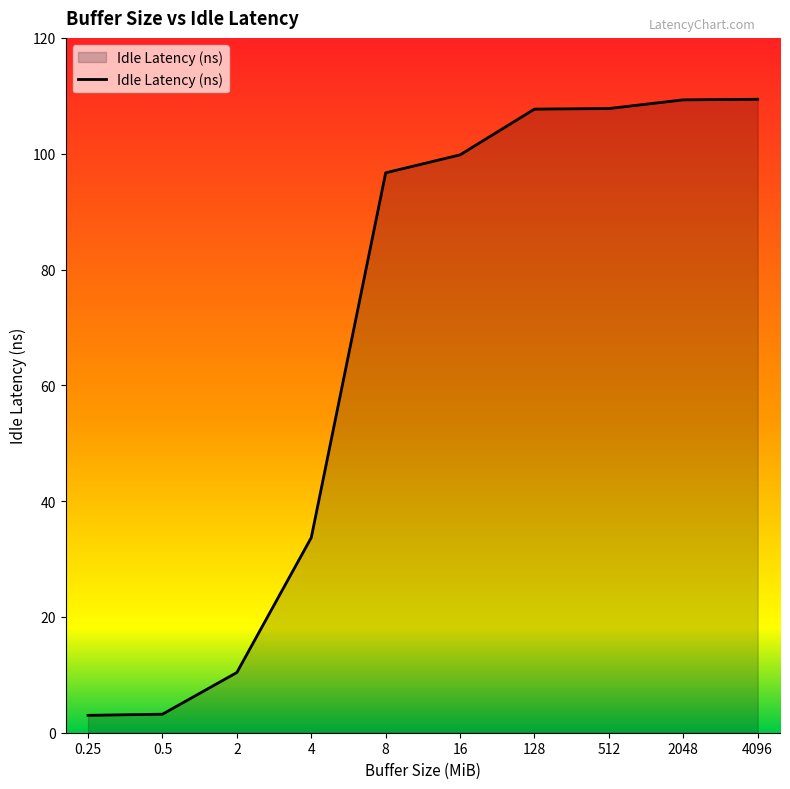

What position from the right is 0.25?

10